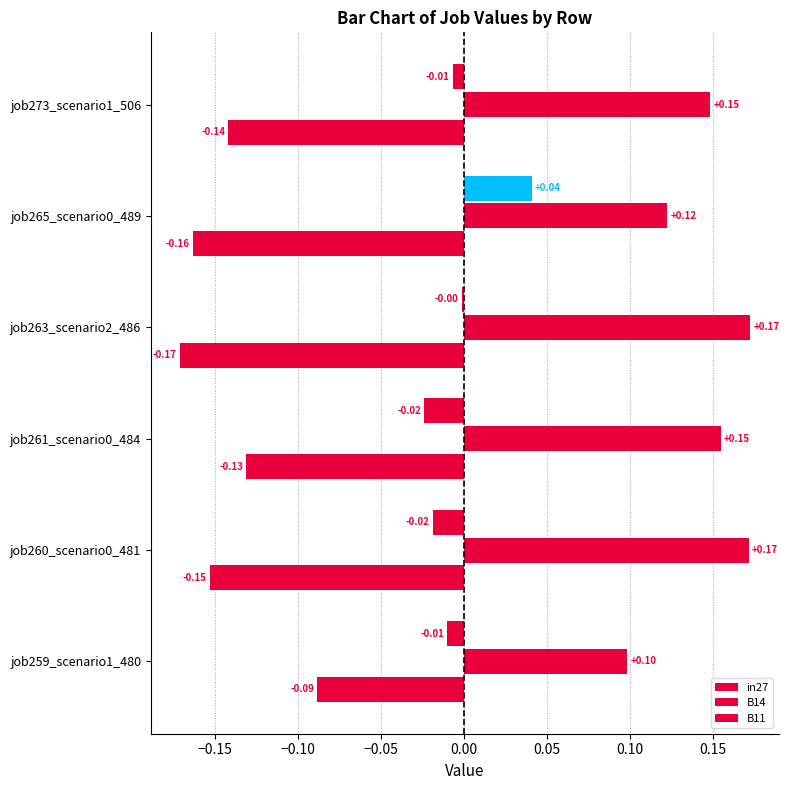

How many positive values does the B11 series have?

1